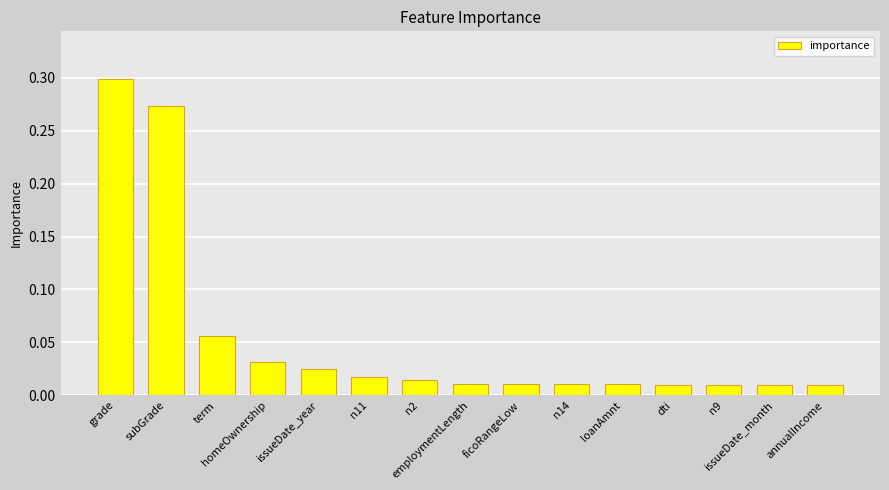

What is the average value?

0.1